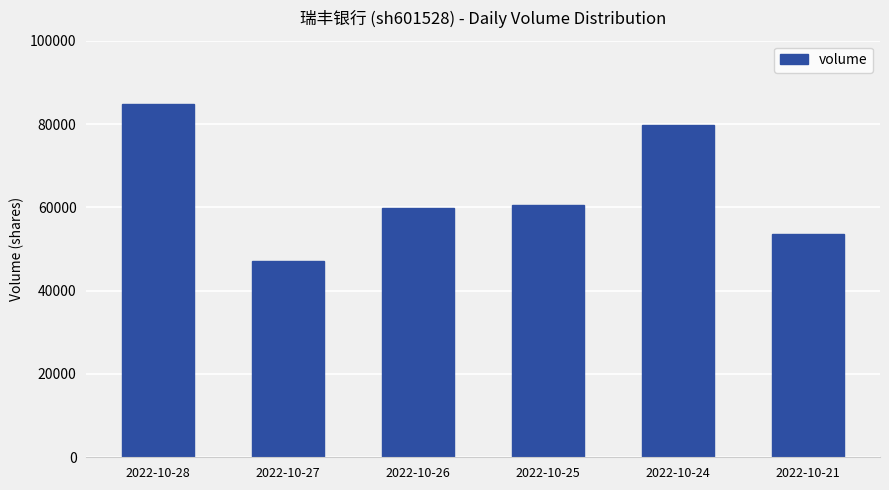

The value at 2022-10-26 is 59886. True or false?

True